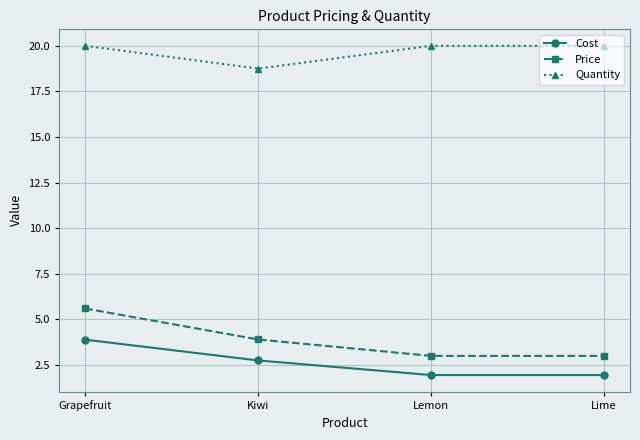

What is the highest value of the Quantity series?

20.0